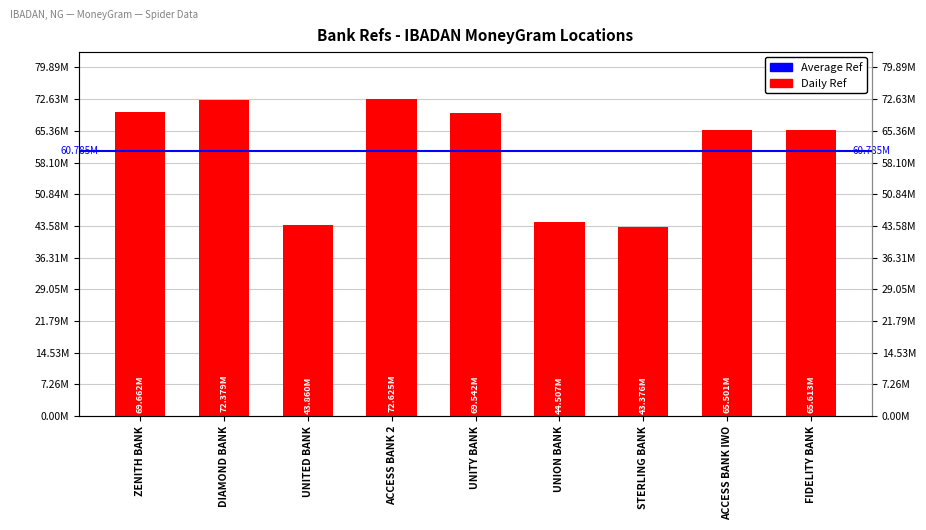

What is the change in value from ACCESS BANK 2 to UNITY BANK?

-3083050